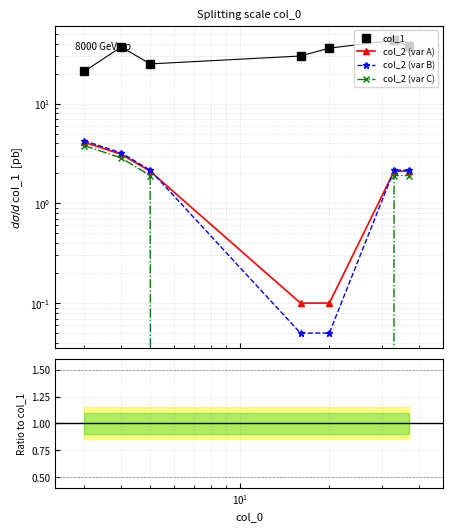

True or false: col_2 (var B) and col_1 intersect in this chart.

False